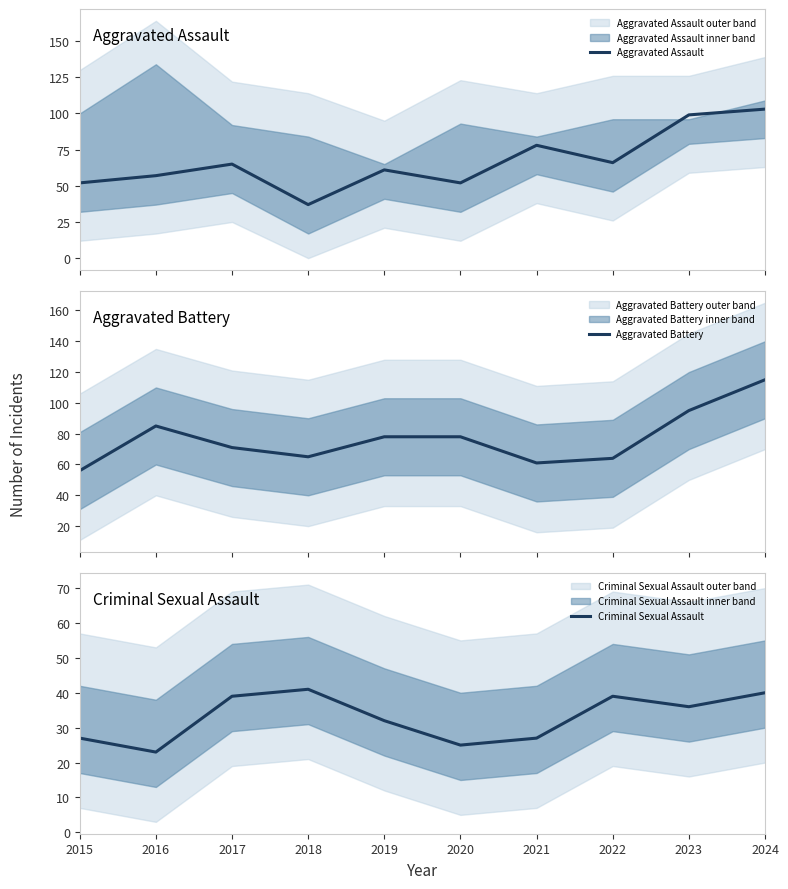

Read the Aggravated Assault value at 2022, to the nearest 10.

70